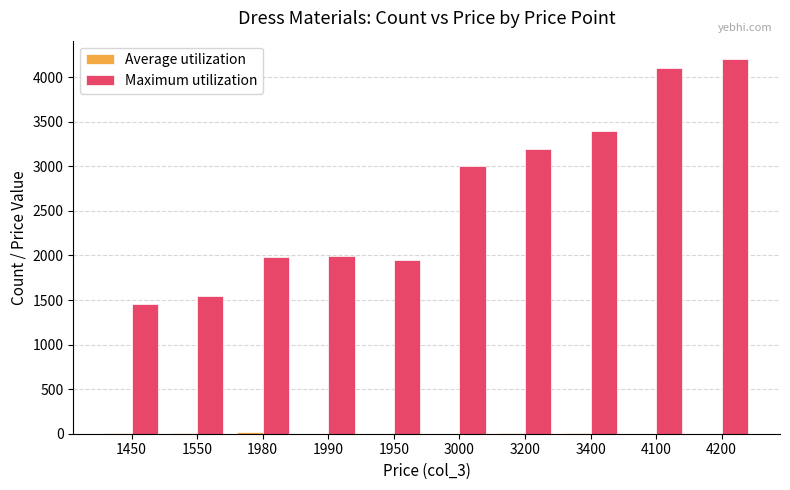

What is the sum of all Maximum utilization values?

26820